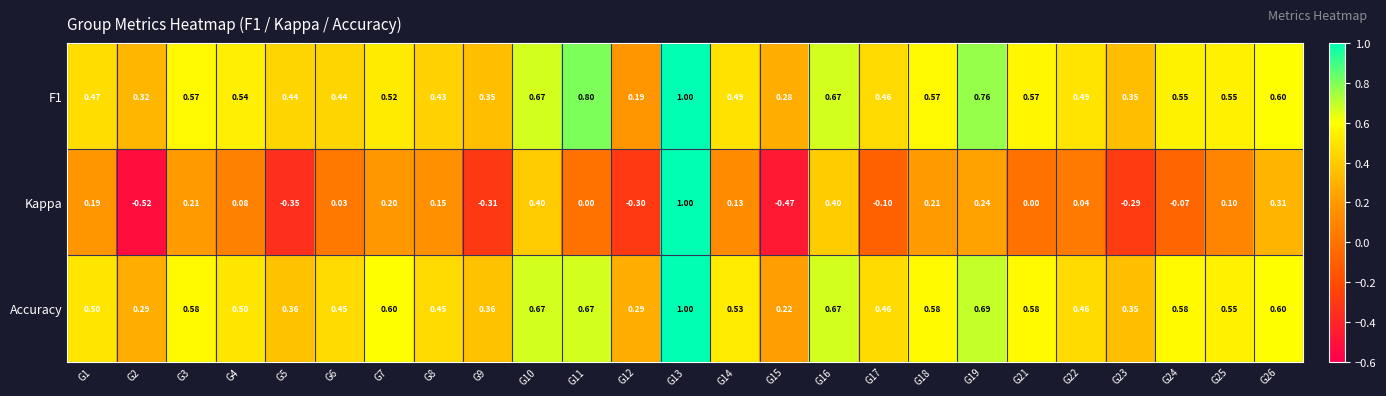

Which series changed the most between G11 and G21?

F1